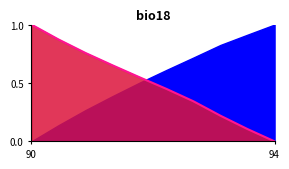

True or false: the data shows 0.3 at 93.0.

True